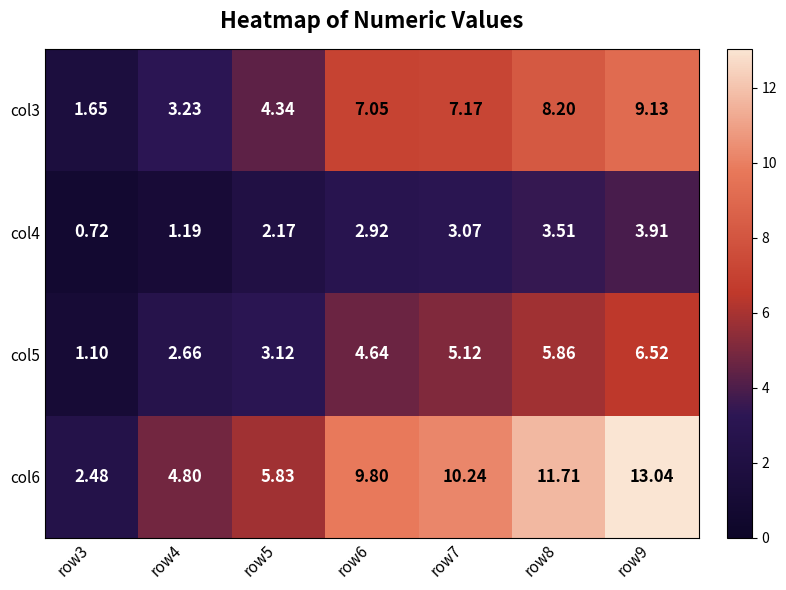

Is the value of col3 at row5 greater than the value of col4 at row6?

Yes